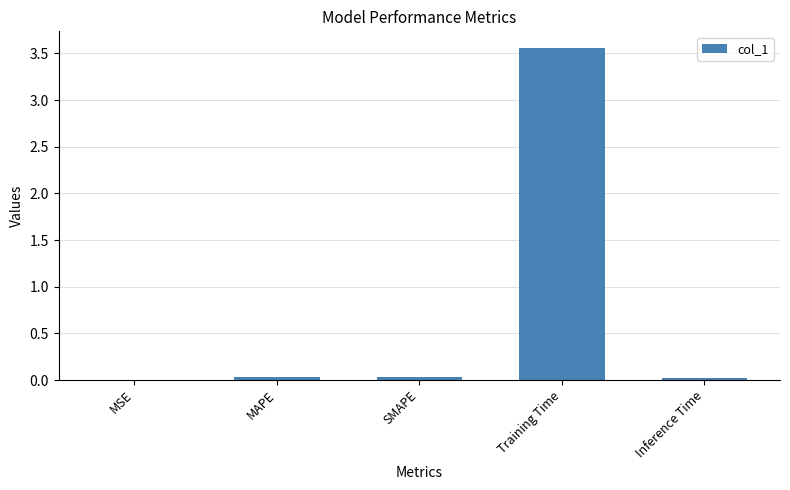

Between Training Time and MSE, which is larger?

Training Time